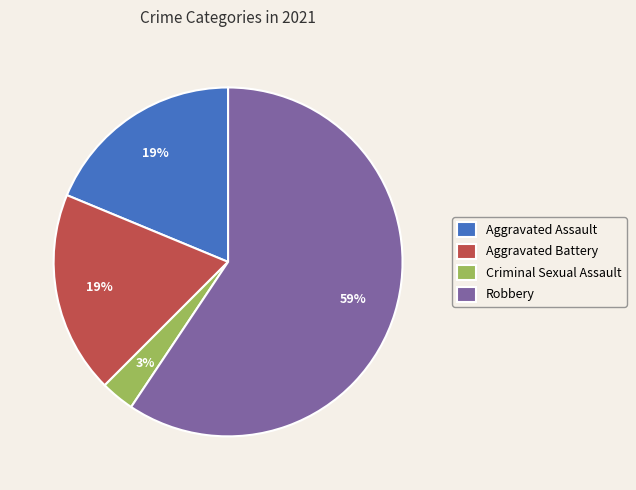

Which slice represents more than half of the pie?

Robbery